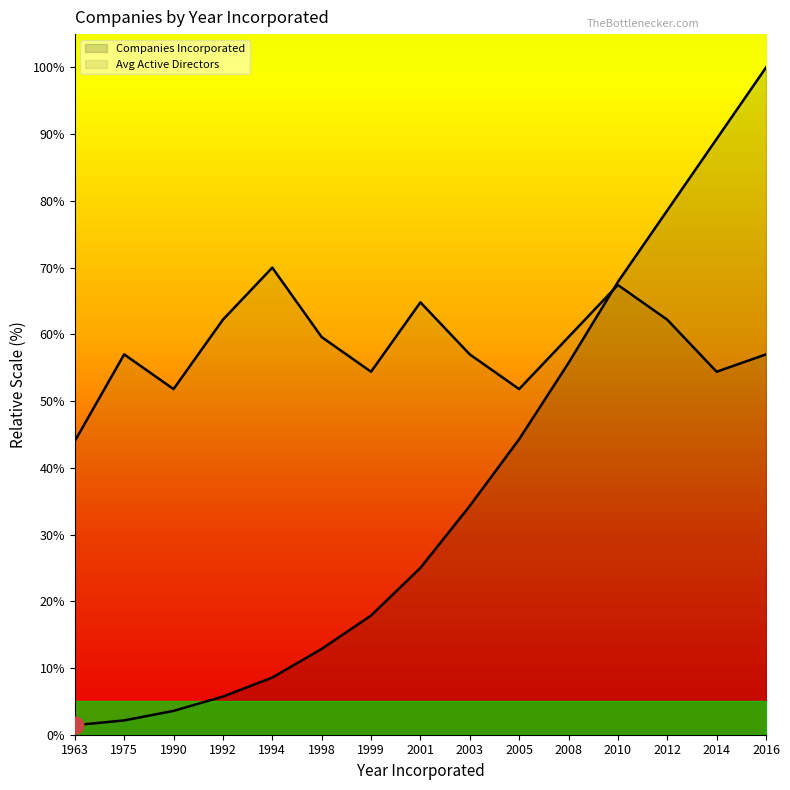

Is it true that Avg Active Directors equals 101.7 at 1994?

False